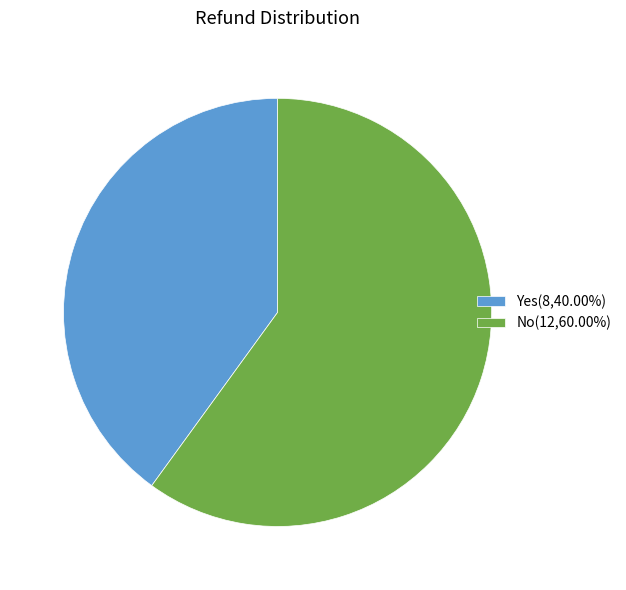

Approximately how many times larger is the value at Yes compared to No?

0.7